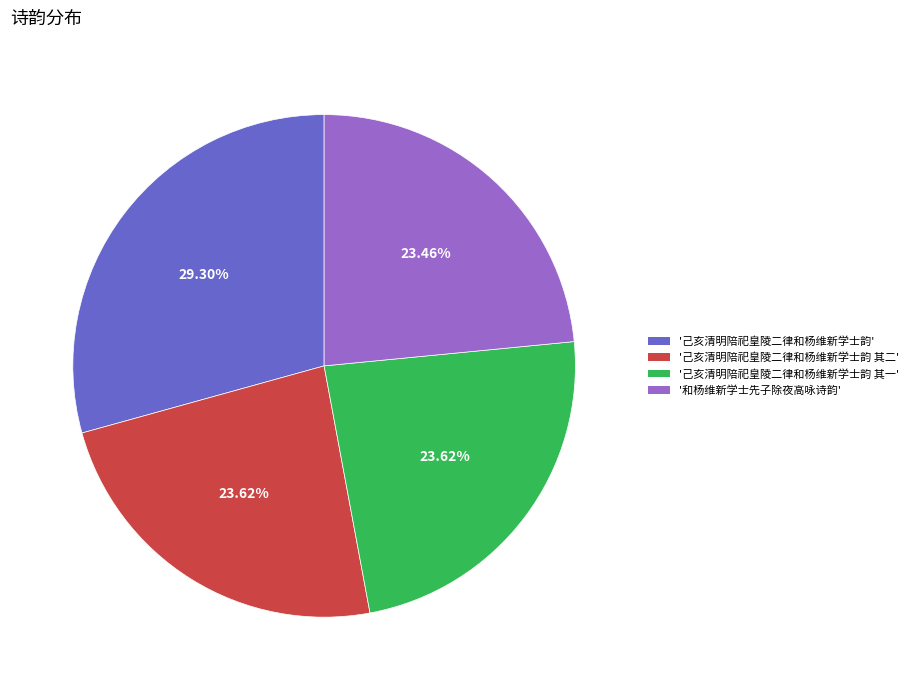

Is there any slice that represents more than half of the pie?

No